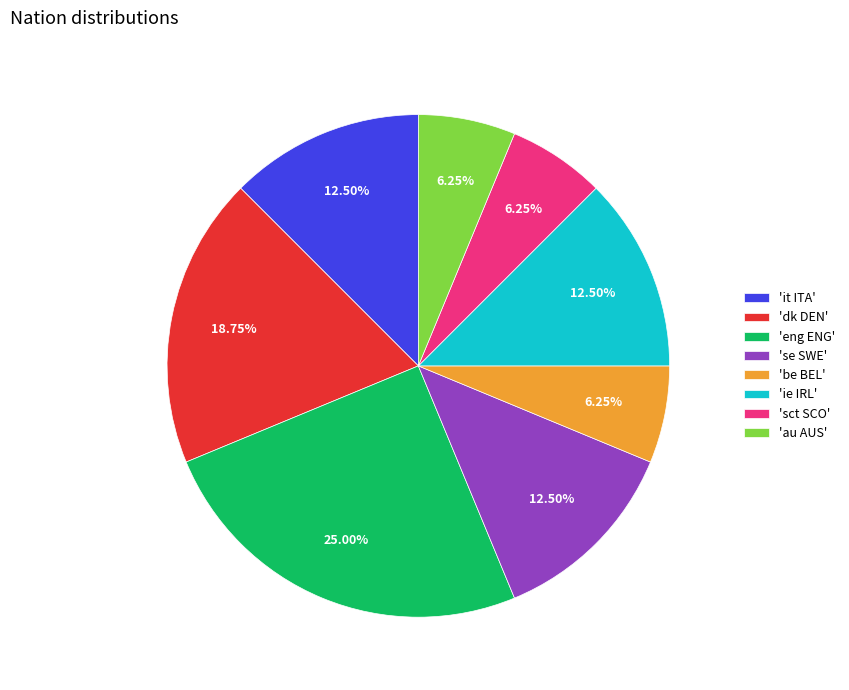

Which has a higher value, 'eng ENG' or 'sct SCO'?

'eng ENG'